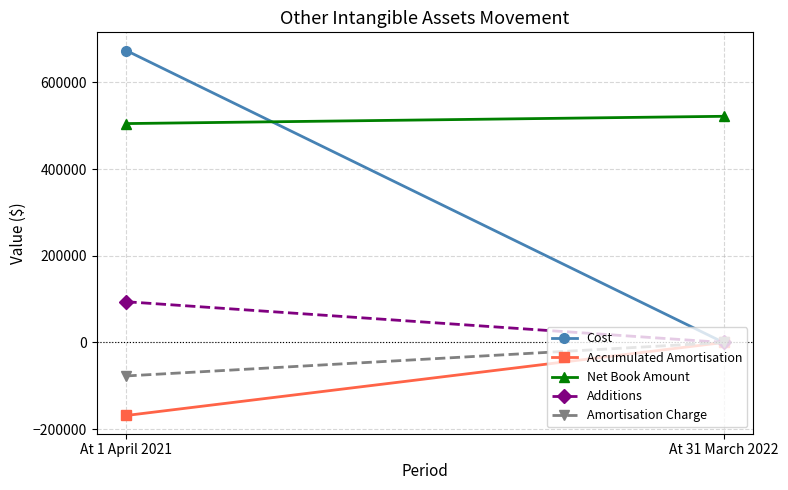

Rank the series at At 31 March 2022 from highest to lowest value.

Net Book Amount, Cost, Accumulated Amortisation, Additions, Amortisation Charge